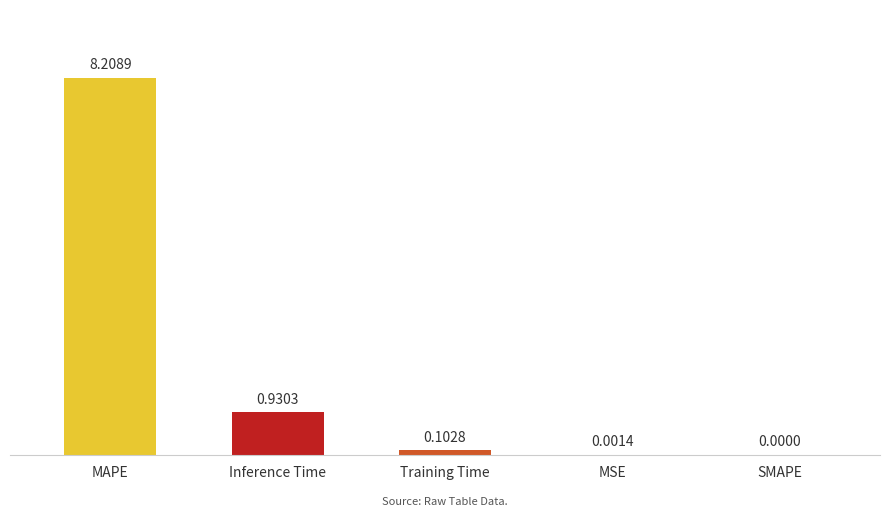

What is the sum of all values?

9.2